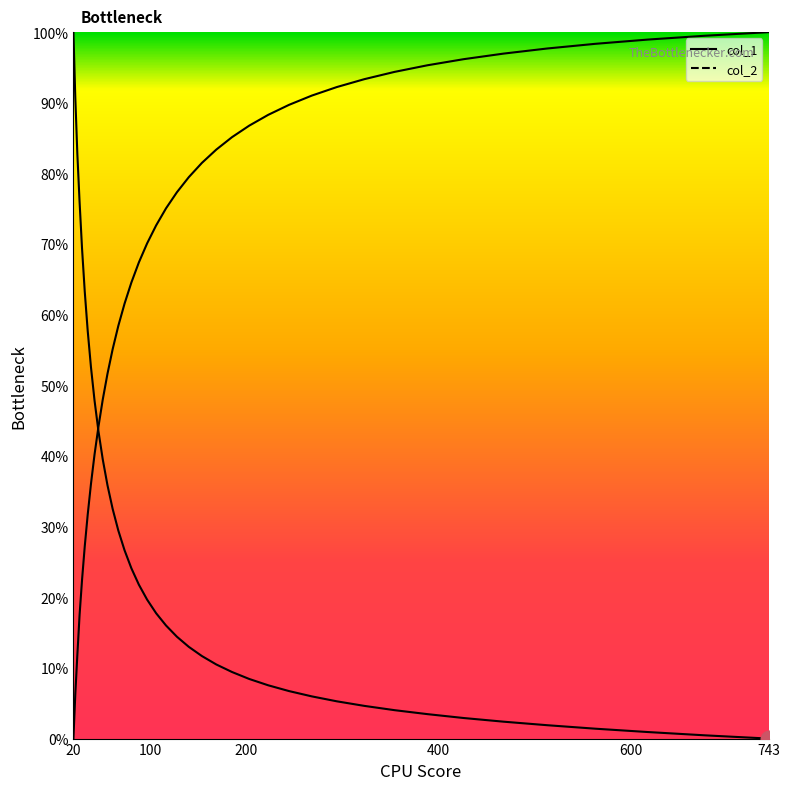

What is the highest value of the col_1 series?

100.0